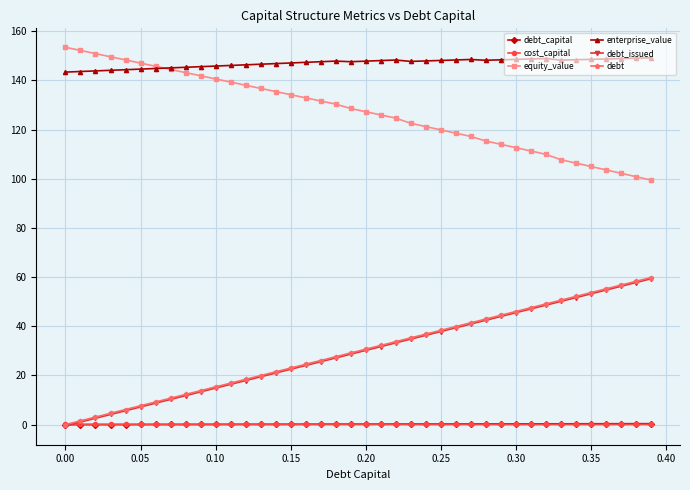

What is the maximum value for enterprise_value?

149.2